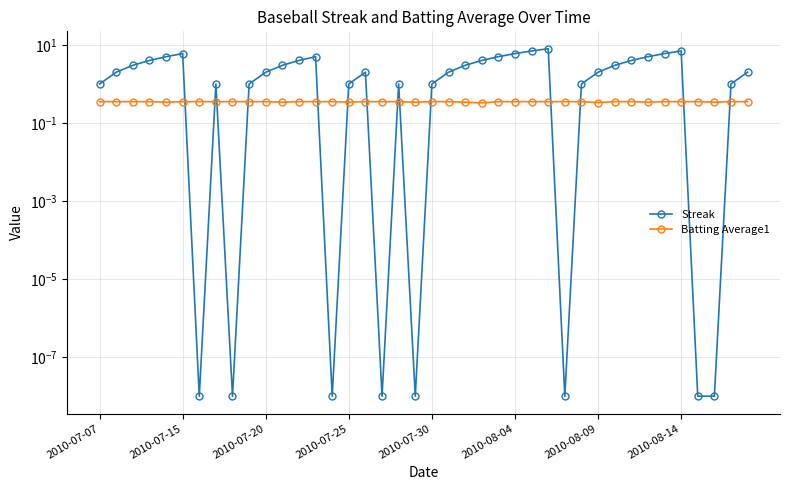

What position from the left is 11?

12